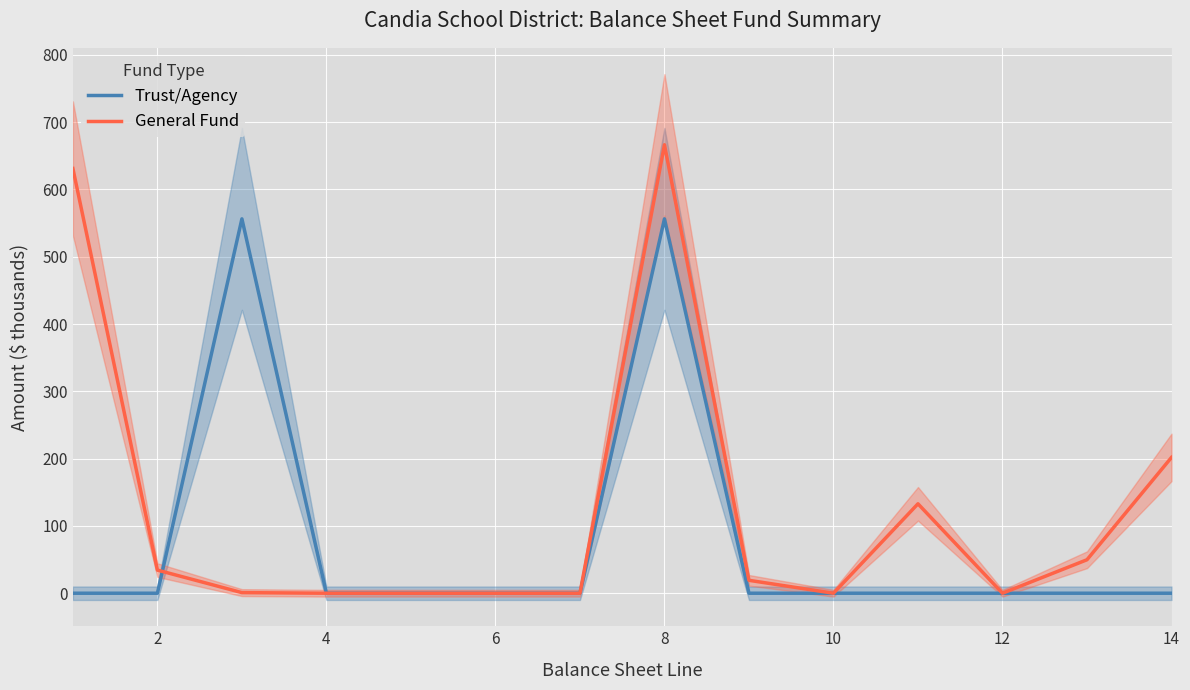

What is the maximum value for General Fund?

666.4